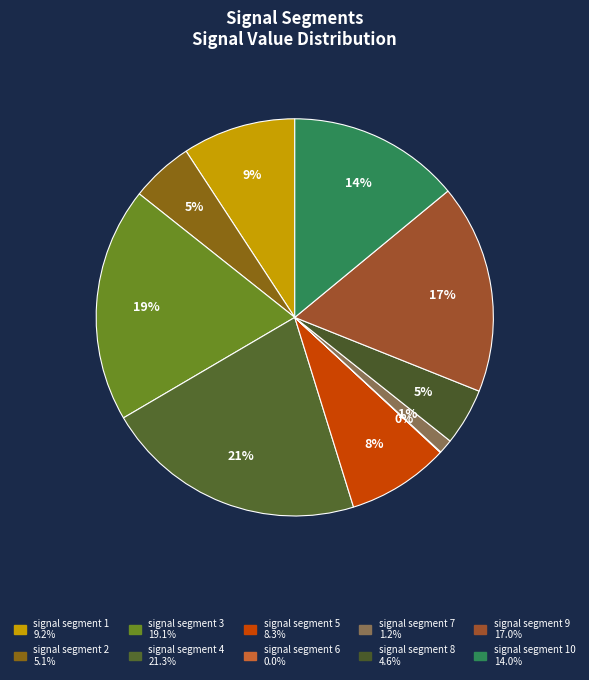

Count the number of slices in the pie.

10